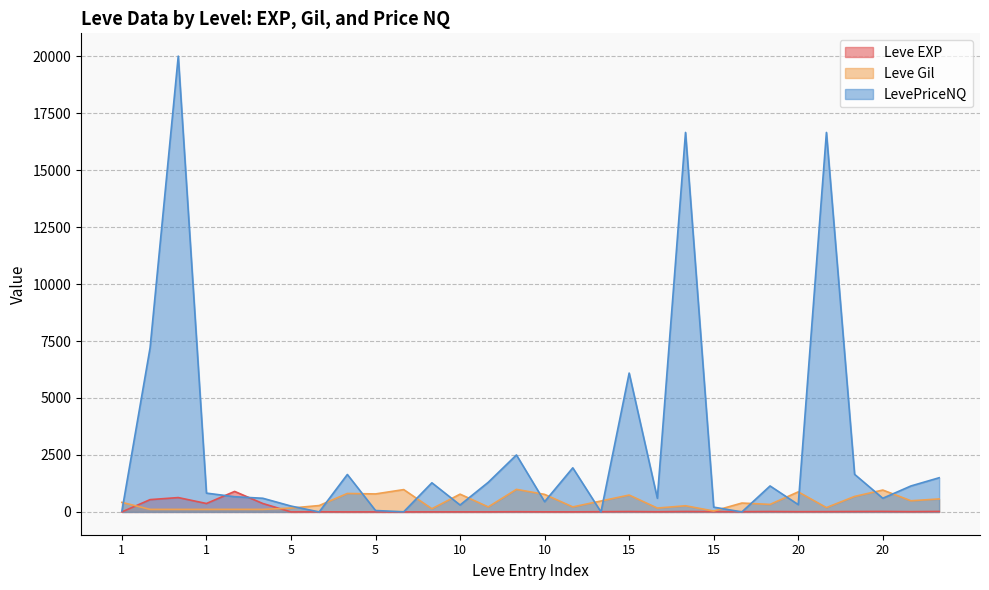

What is the sum of the Leve EXP values at 1 and 20?

642